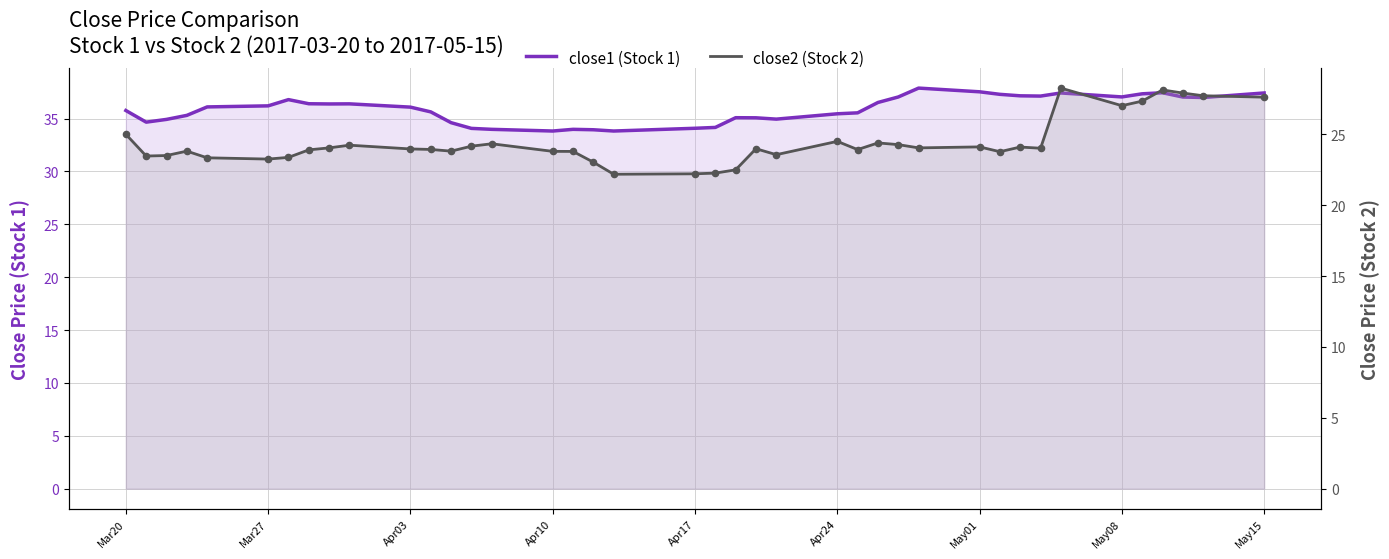

What is the total value across all series at May15?

60.4